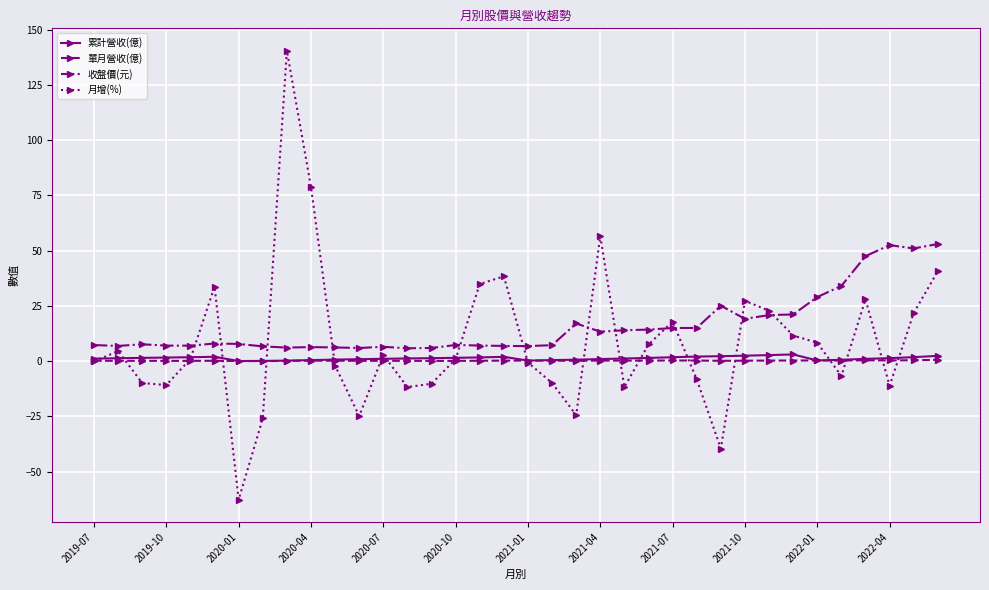

True or false: 收盤價(元) and 累計營收(億) cross at least once.

False